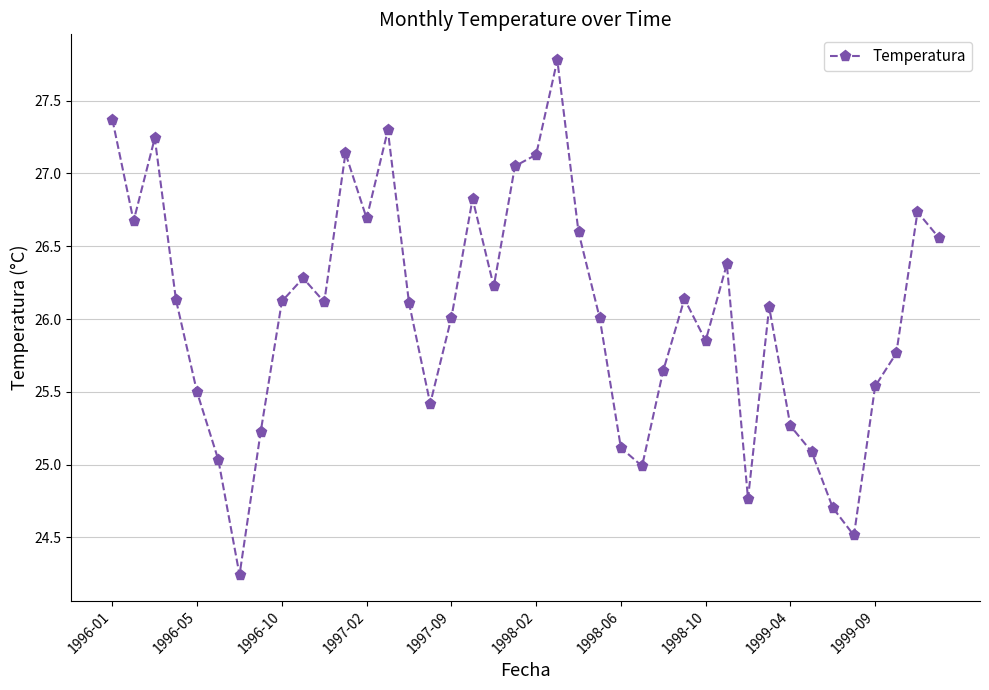

True or false: there are more than 0 points higher than both neighbors.

True